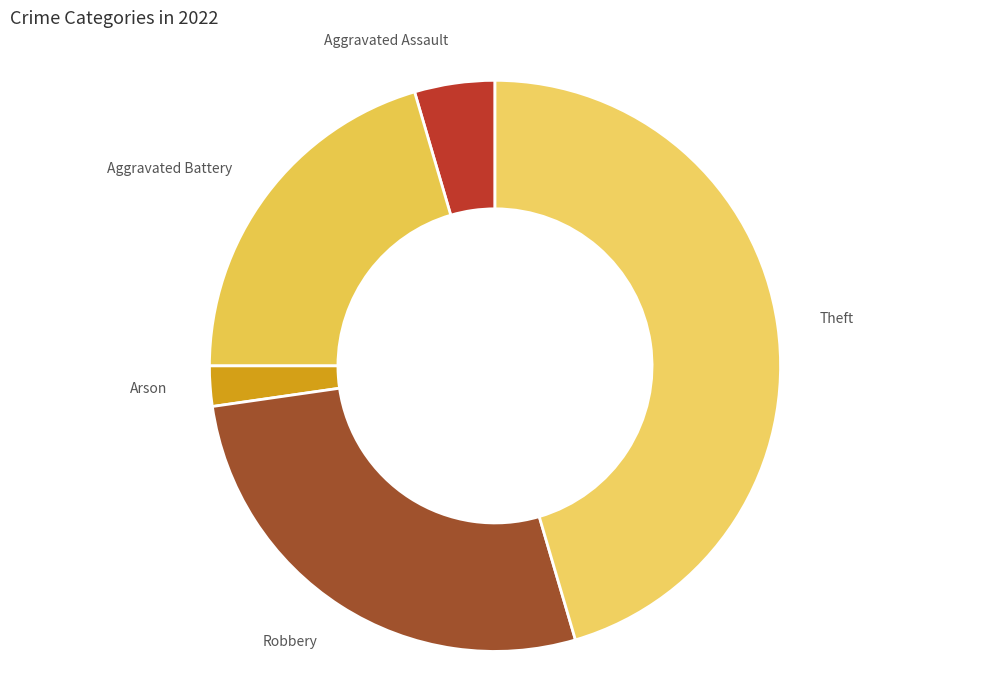

Is there a majority slice in this chart?

No